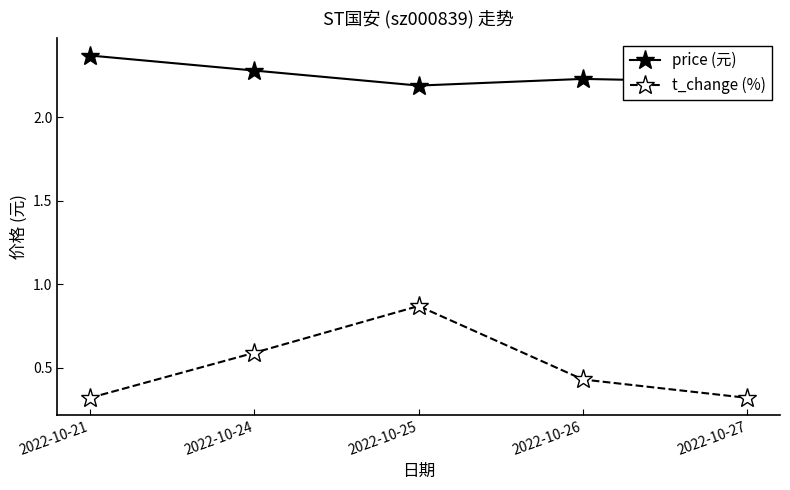

What is the minimum value shown in the chart?

0.3